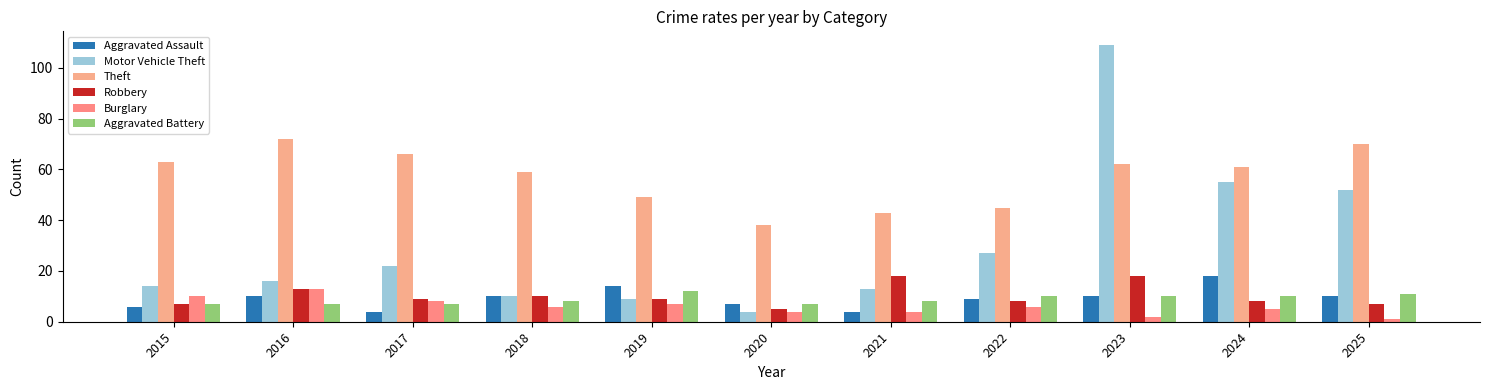

Reading left to right, what are all the values shown in this chart?

Aggravated Assault: 2015=6	2016=10	2017=4	2018=10	2019=14	2020=7	2021=4	2022=9	2023=10	2024=18	2025=10
Motor Vehicle Theft: 2015=14	2016=16	2017=22	2018=10	2019=9	2020=4	2021=13	2022=27	2023=109	2024=55	2025=52
Theft: 2015=63	2016=72	2017=66	2018=59	2019=49	2020=38	2021=43	2022=45	2023=62	2024=61	2025=70
Robbery: 2015=7	2016=13	2017=9	2018=10	2019=9	2020=5	2021=18	2022=8	2023=18	2024=8	2025=7
Burglary: 2015=10	2016=13	2017=8	2018=6	2019=7	2020=4	2021=4	2022=6	2023=2	2024=5	2025=1
Aggravated Battery: 2015=7	2016=7	2017=7	2018=8	2019=12	2020=7	2021=8	2022=10	2023=10	2024=10	2025=11